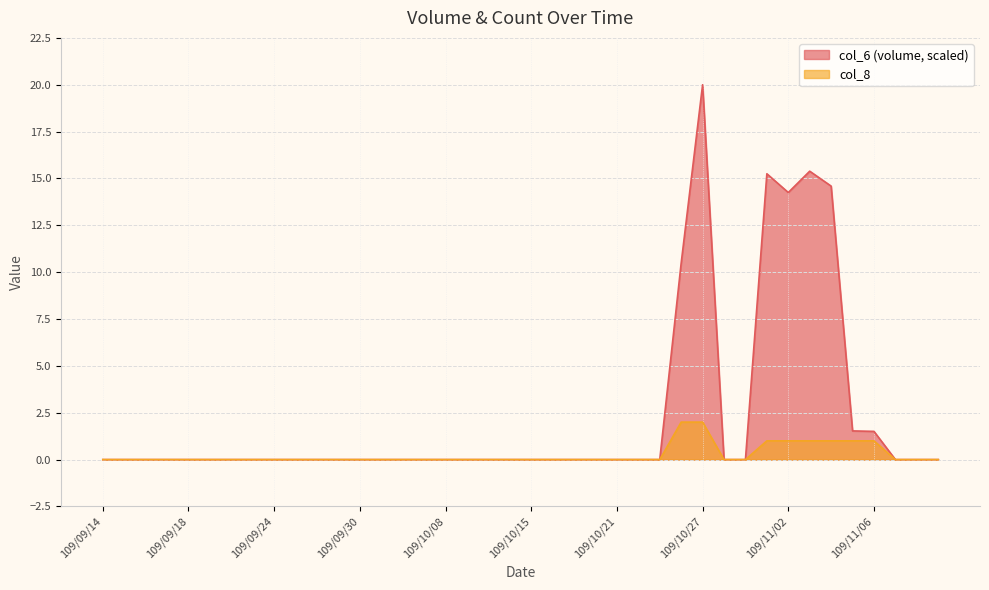

Is the value of col_8 at 109/10/28 greater than the value of col_6 at 109/09/24?

No